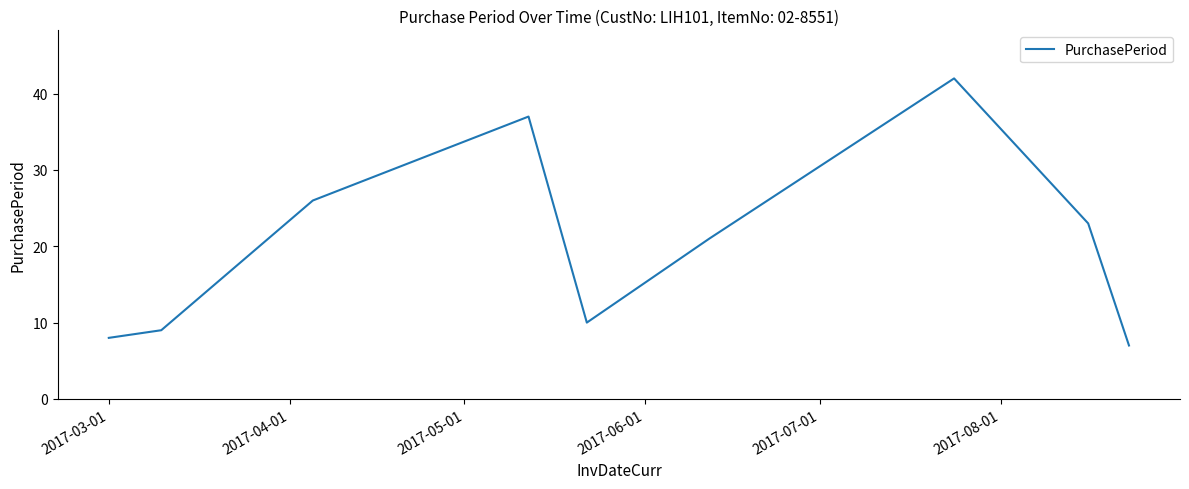

What is the difference between the maximum and minimum values?

35